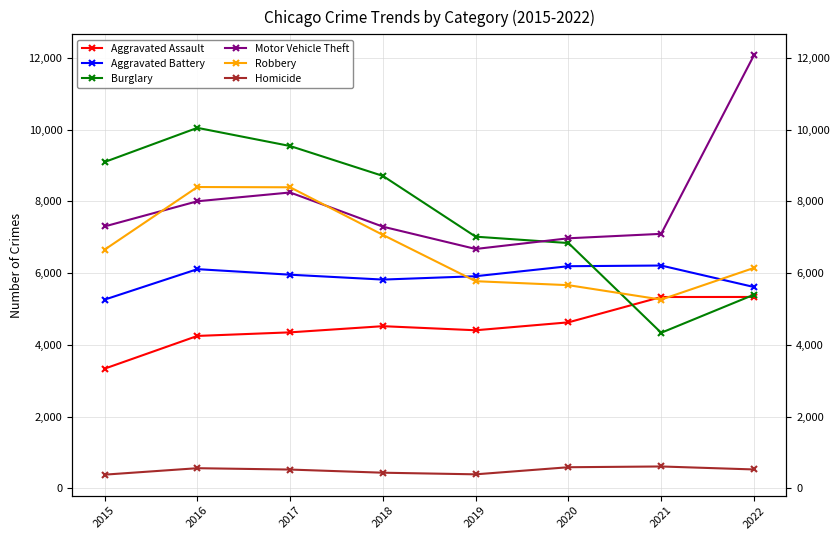

At which label does Burglary first exceed 8712?

2015